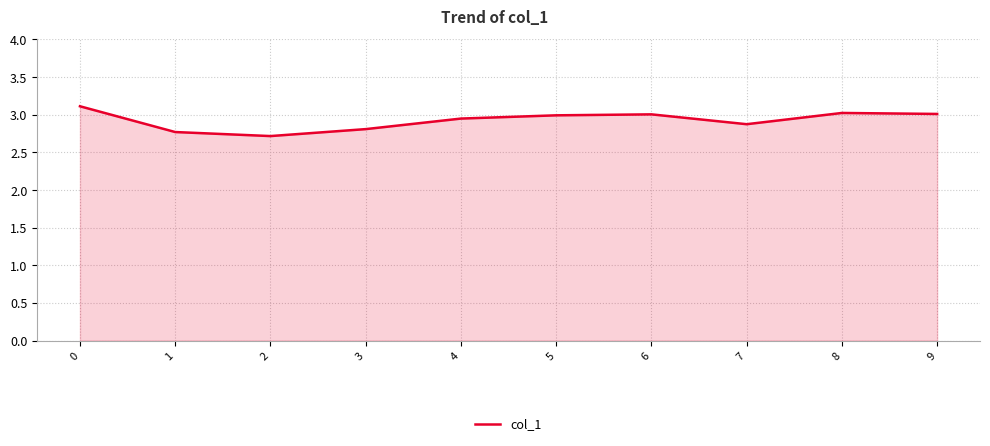

Between 4 and 1, which is larger?

4